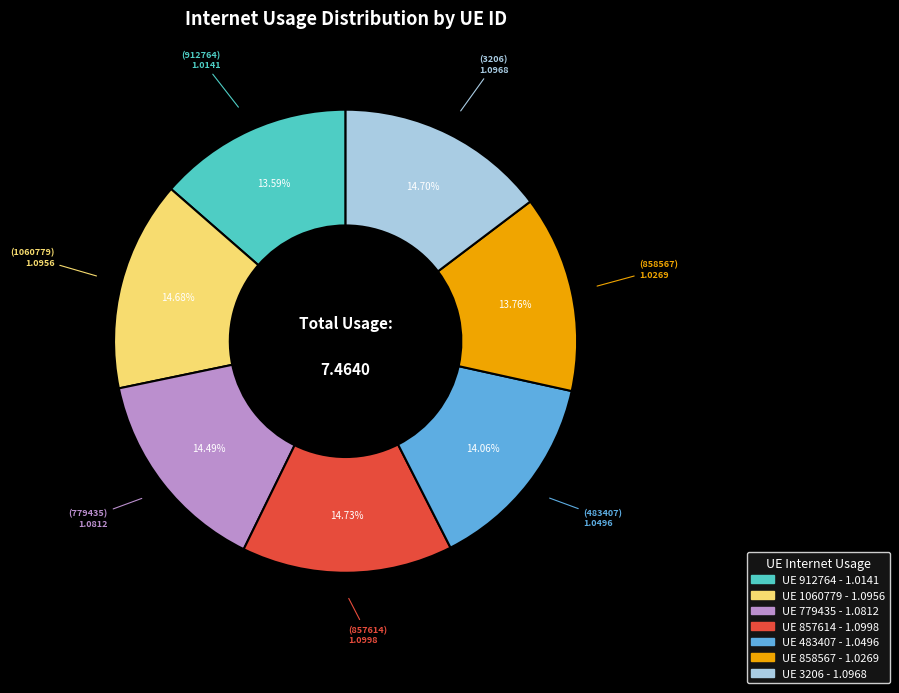

Is there any slice that represents more than half of the pie?

No